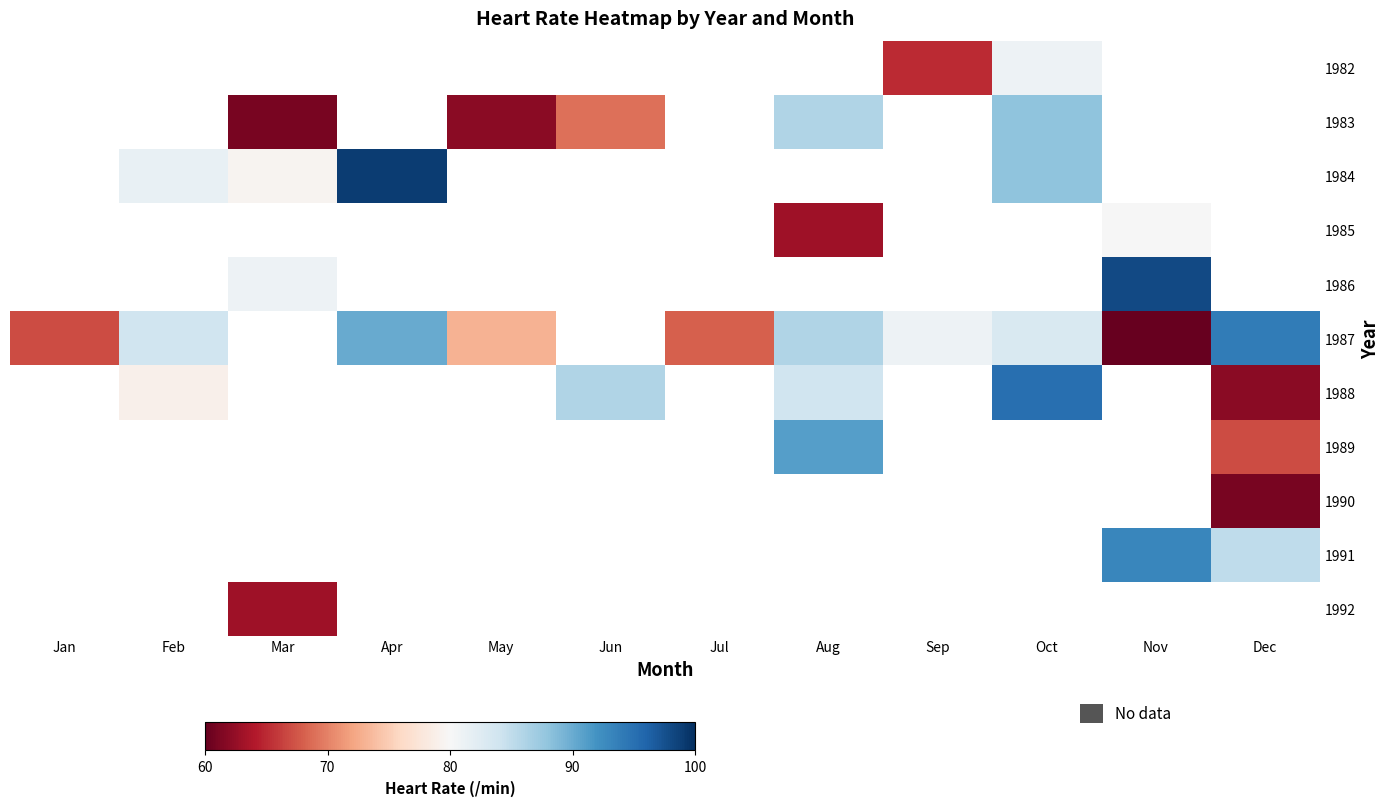

The 1988 series shows 84.0 at Aug. True or false?

True